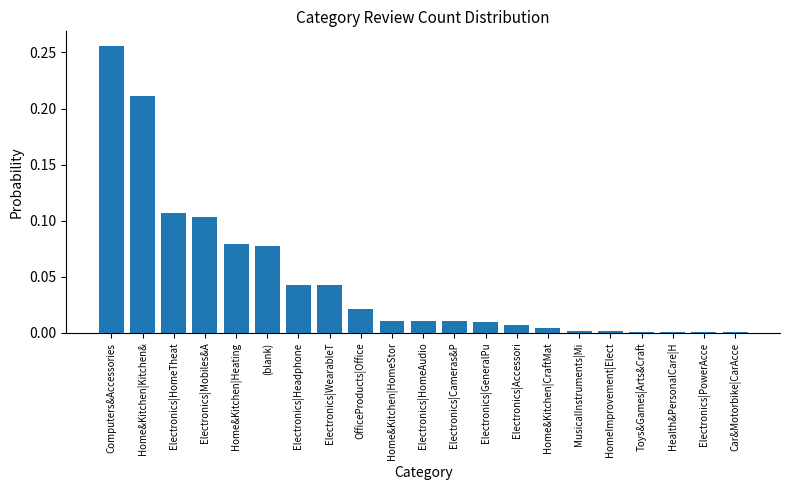

Count the number of categories in the chart.

21